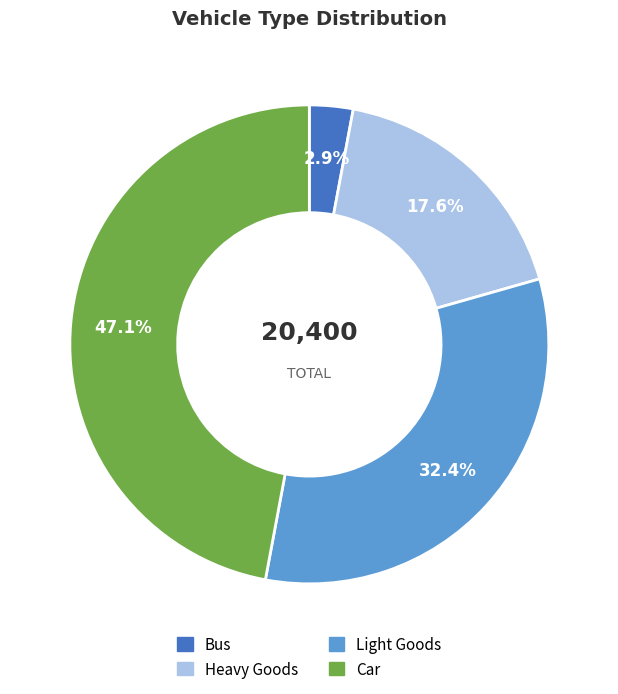

To the nearest percent, what portion does Car represent?

47%